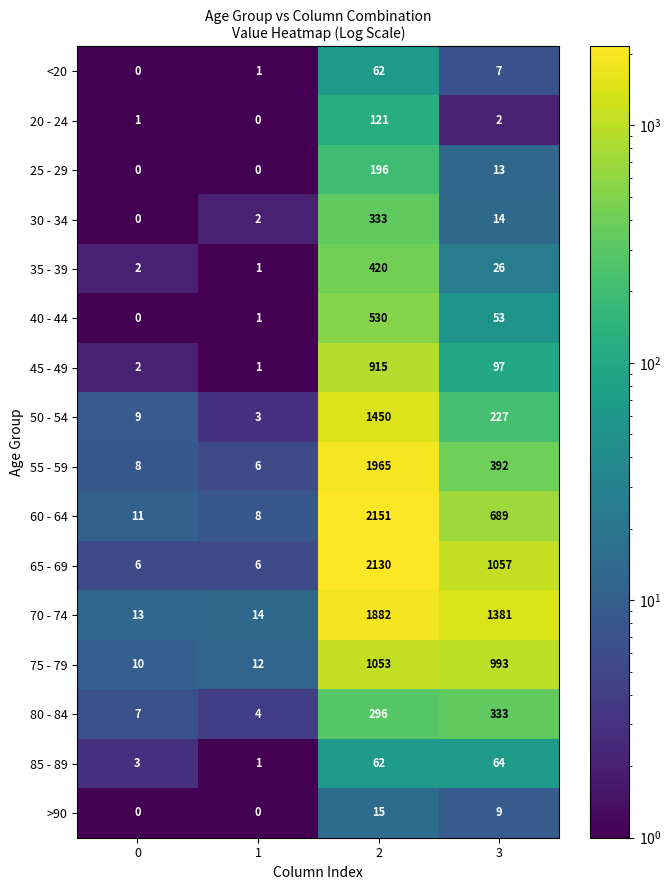

List the labels in order of 75 - 79 value, largest first.

2, 3, 1, 0